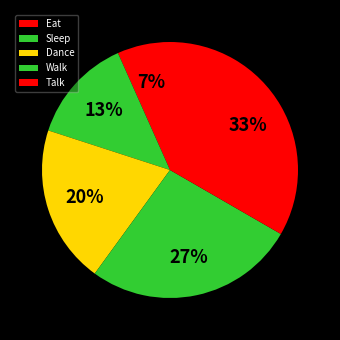

To the nearest percent, what percentage of the pie is Talk?

33%